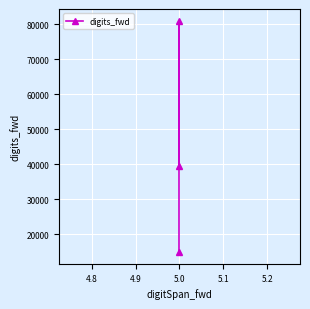

Is it true that the value at 5.0 is 119255?

False